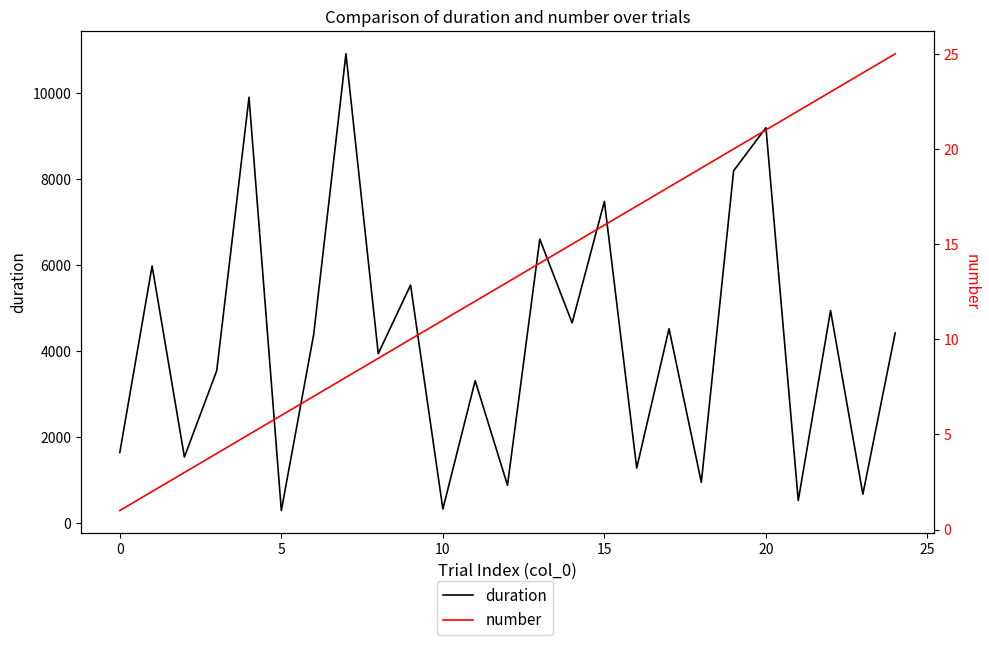

Is it true that duration equals 3883.8 at 30?

False